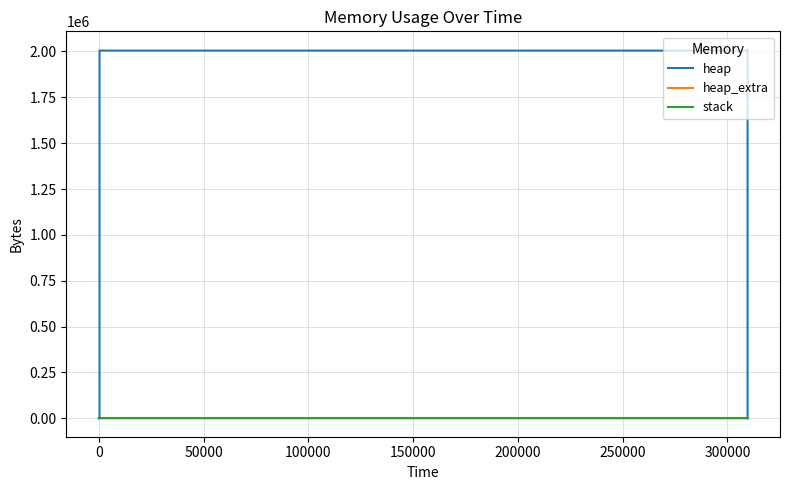

True or false: heap and stack intersect in this chart.

False